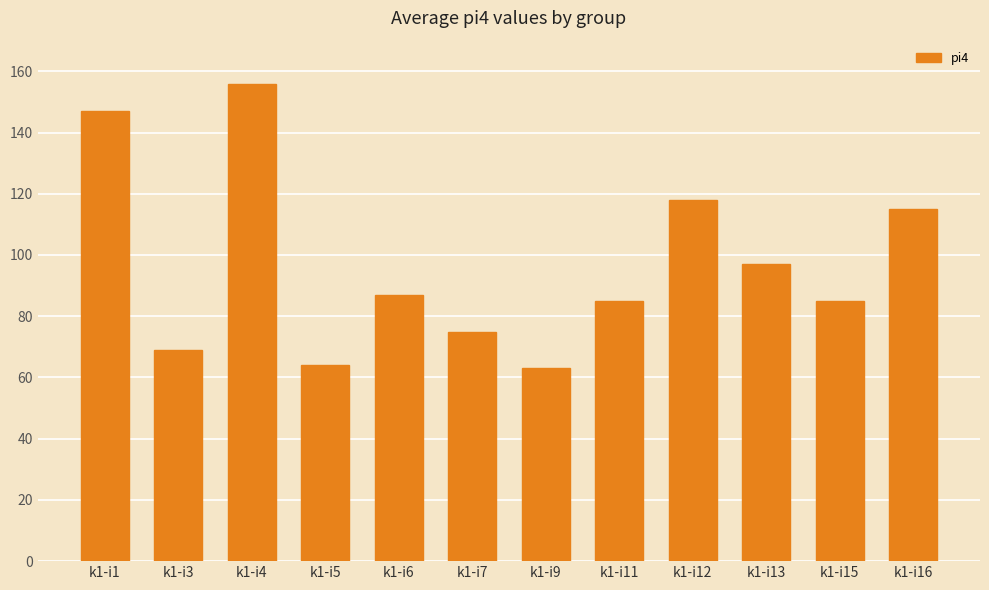

The chart shows a value of 113 at k1-i5. True or false?

False